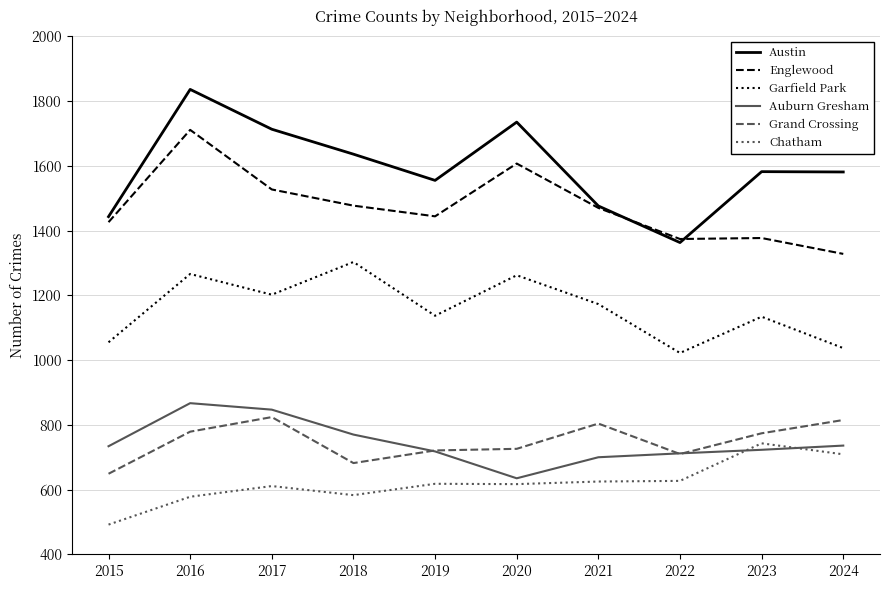

Is it true that Garfield Park equals 1604 at 2021?

False